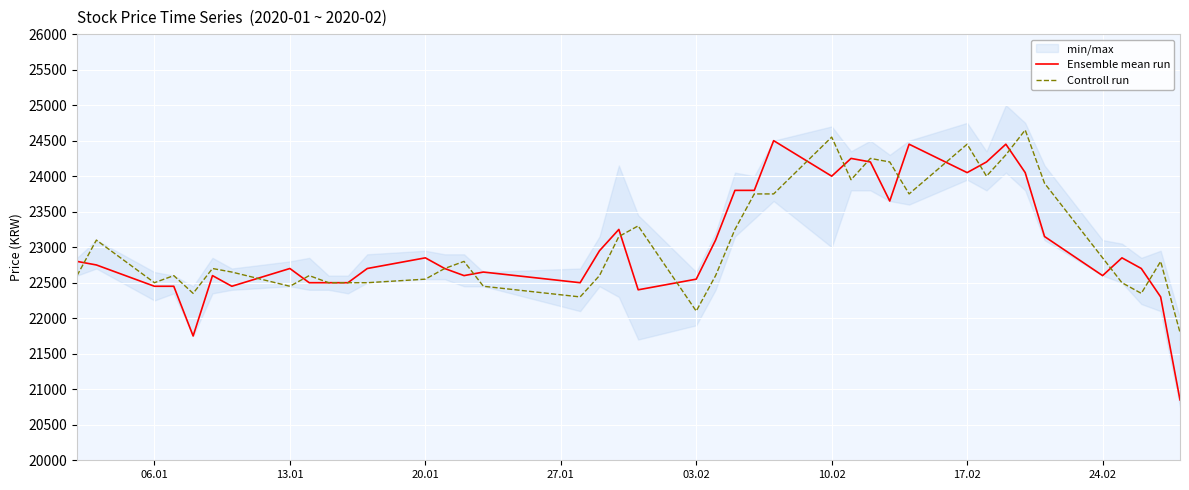

Reading left to right, transcribe all the data shown in this chart.

Ensemble mean run: 22800	22750	22450	22450	21750	22600	22450	22700	22500	22500	22500	22700	22850	22700	22600	22650	22500	22950	23250	22400	22550	23100	23800	23800	24500	24000	24250	24200	23650	24450	24050	24200	24450	24050	23150	22600	22850	22700	22300	20850
Controll run: 22600	23100	22500	22600	22350	22700	22650	22450	22600	22500	22500	22500	22550	22700	22800	22450	22300	22600	23150	23300	22100	22600	23250	23750	23750	24550	23950	24250	24200	23750	24450	24000	24300	24650	23900	22850	22500	22350	22800	21800